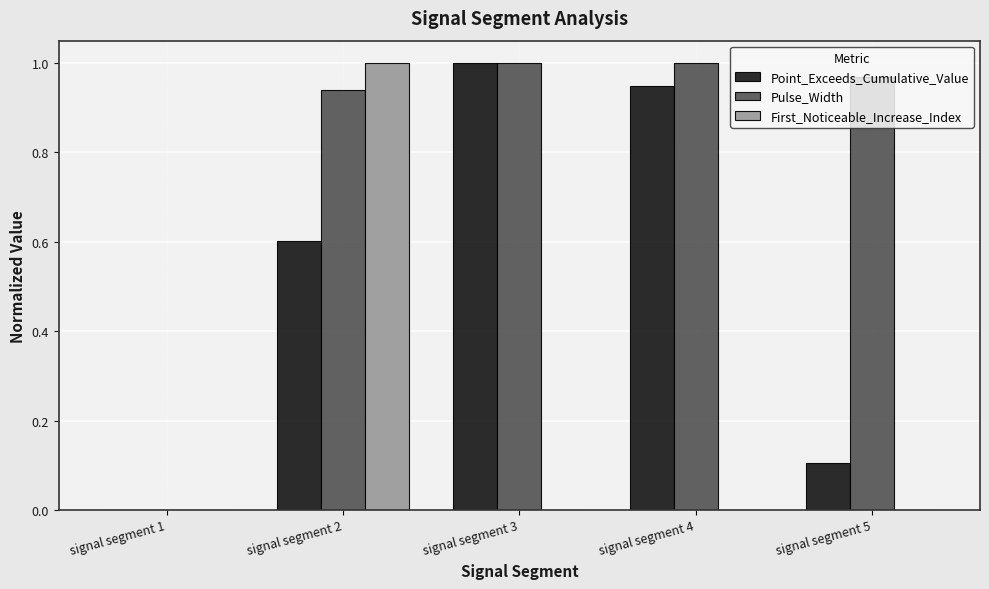

Between signal segment 1 and signal segment 2, which series saw the biggest shift?

First_Noticeable_Increase_Index